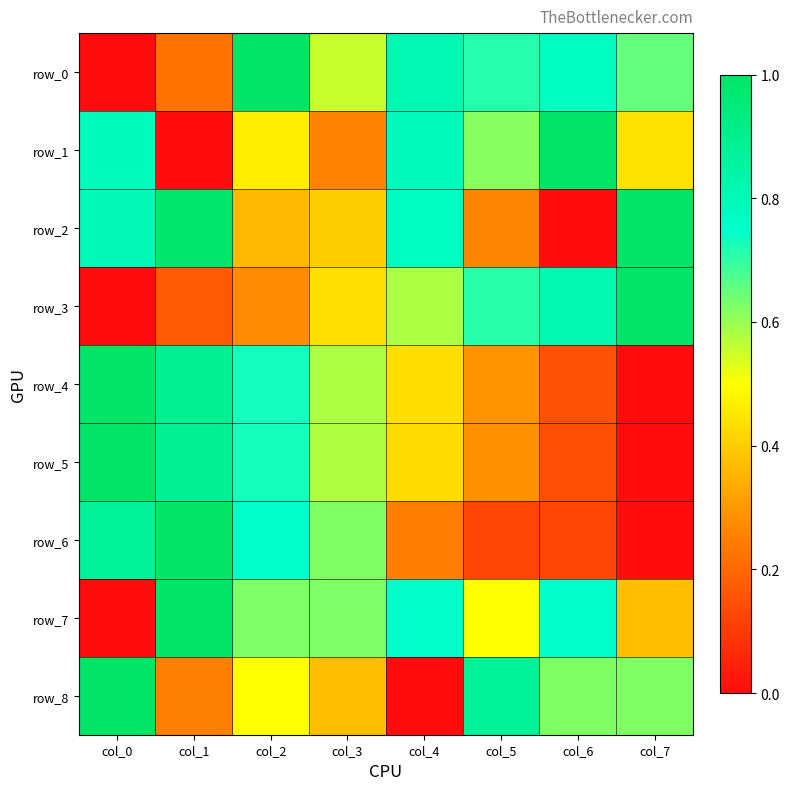

The value of row_5 at col_2 is 0.7. True or false?

True